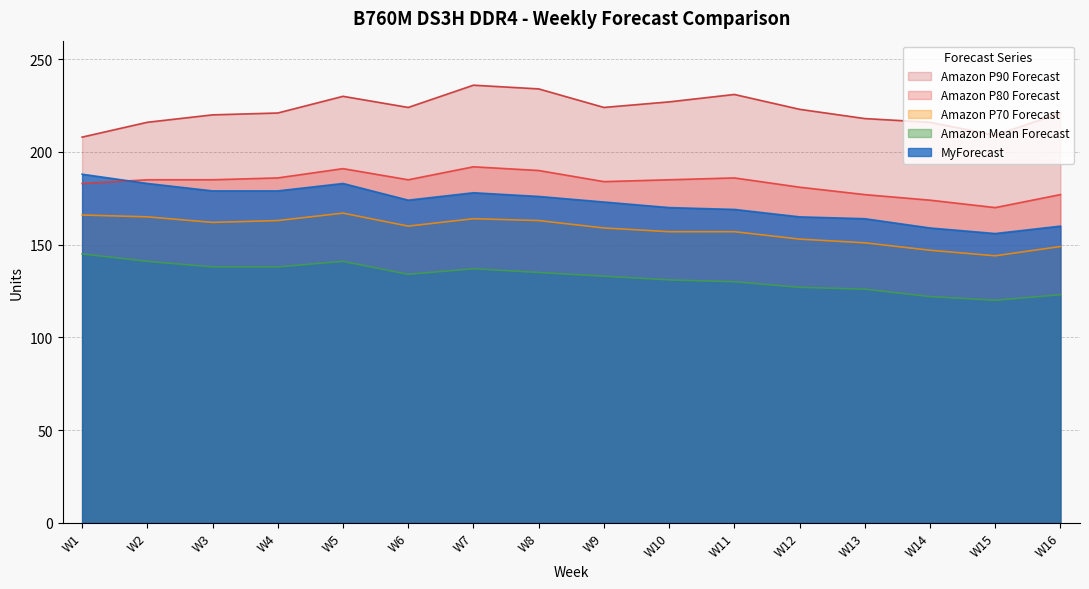

List the labels in order of Amazon Mean Forecast value, largest first.

W1, W2, W5, W3, W4, W7, W8, W6, W9, W10, W11, W12, W13, W16, W14, W15